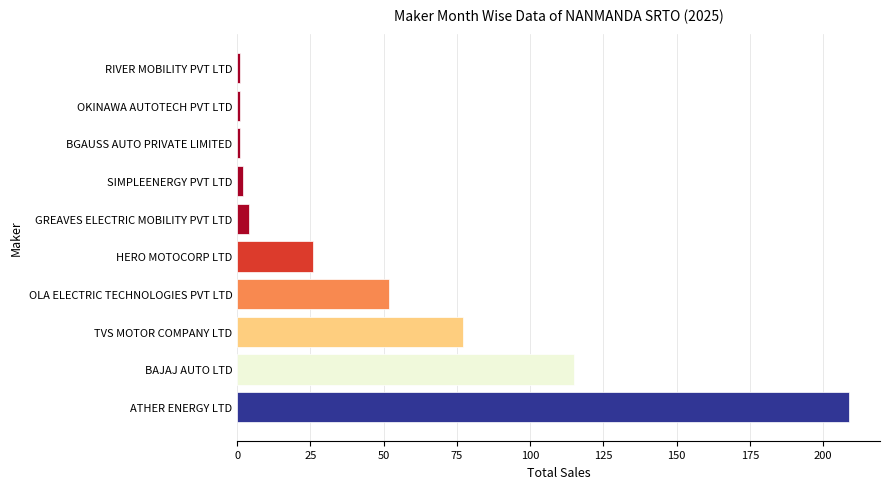

Between SIMPLEENERGY PVT LTD and OLA ELECTRIC TECHNOLOGIES PVT LTD, which is larger?

OLA ELECTRIC TECHNOLOGIES PVT LTD